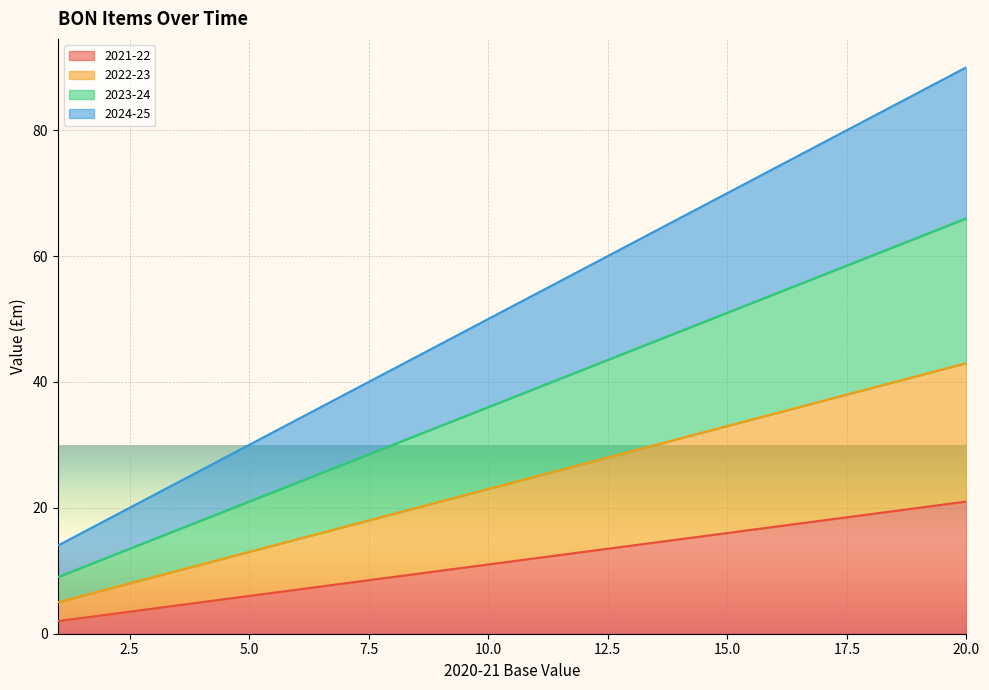

What is the spread (max minus min) of values at 9?

36